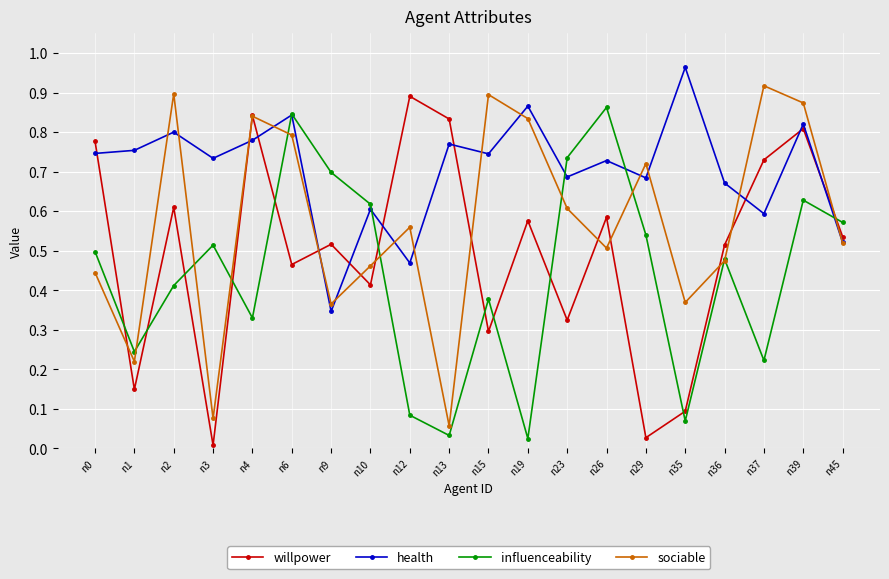

Is it true that influenceability equals 0.4 at n45?

False